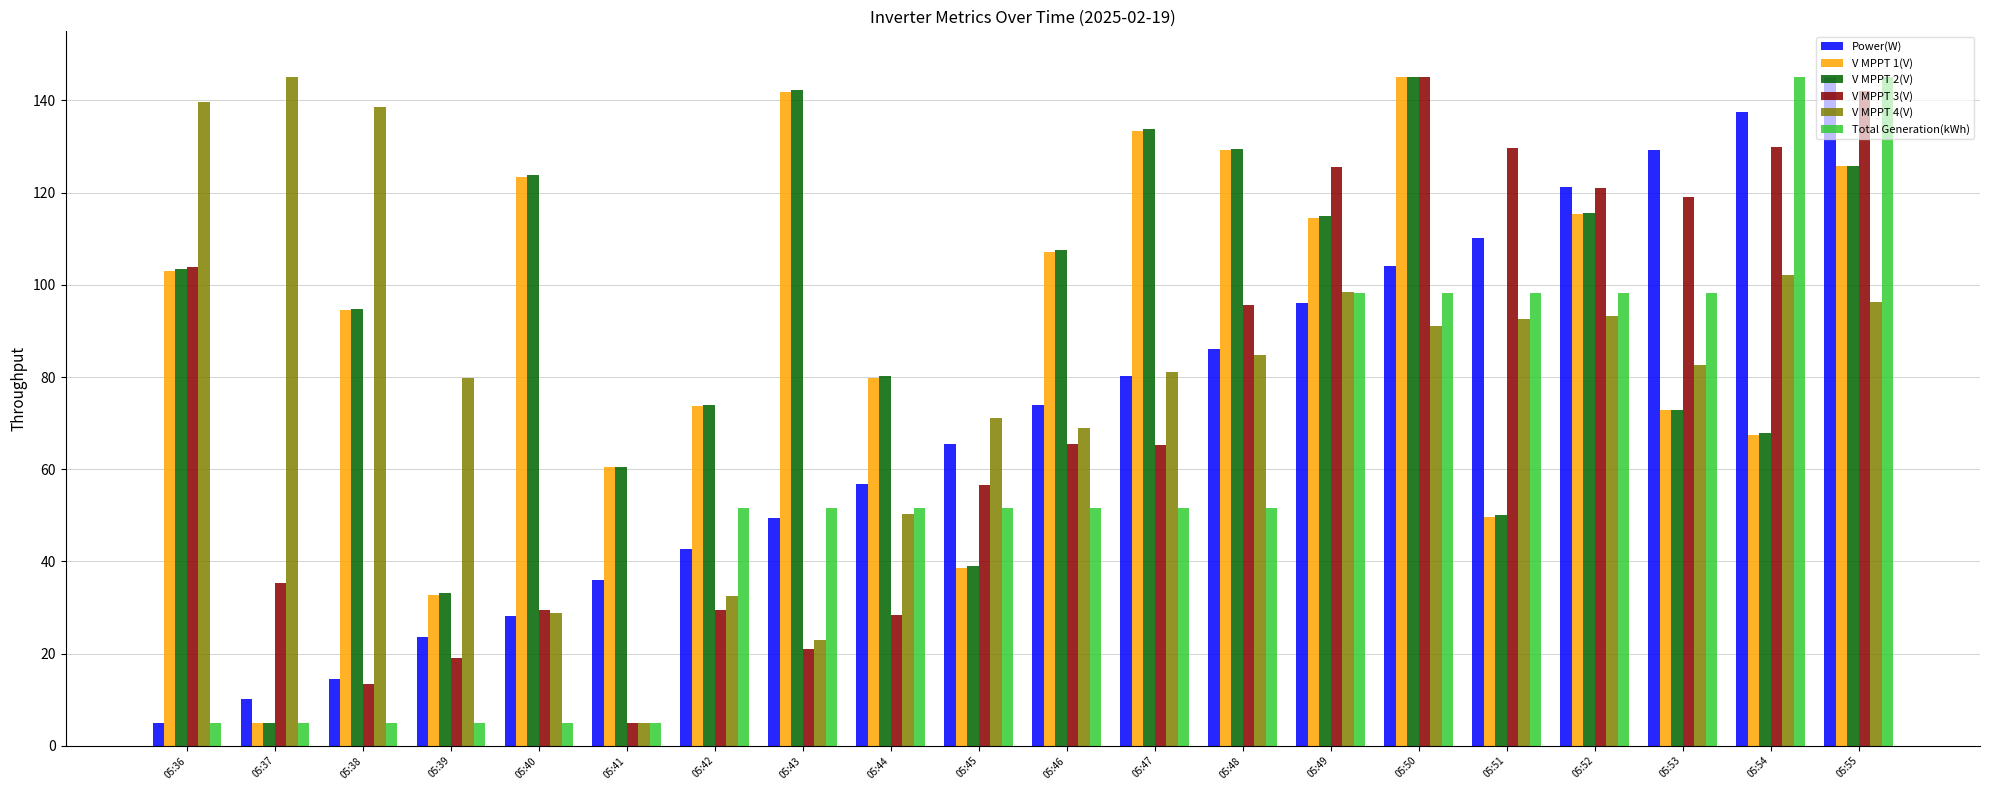

At which category is the sum across all series the highest?

05:55